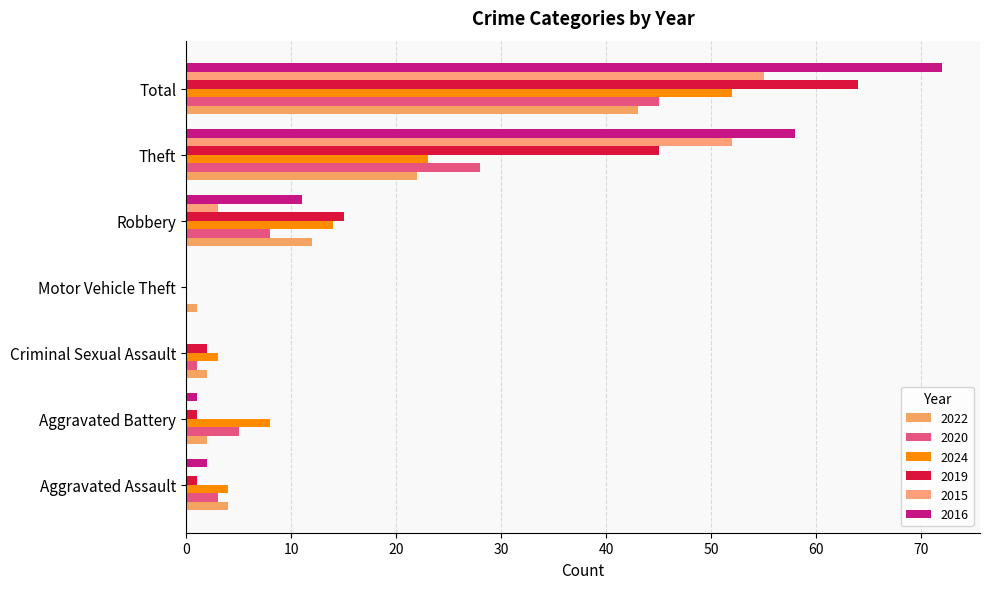

How many categories are shown in the chart?

7